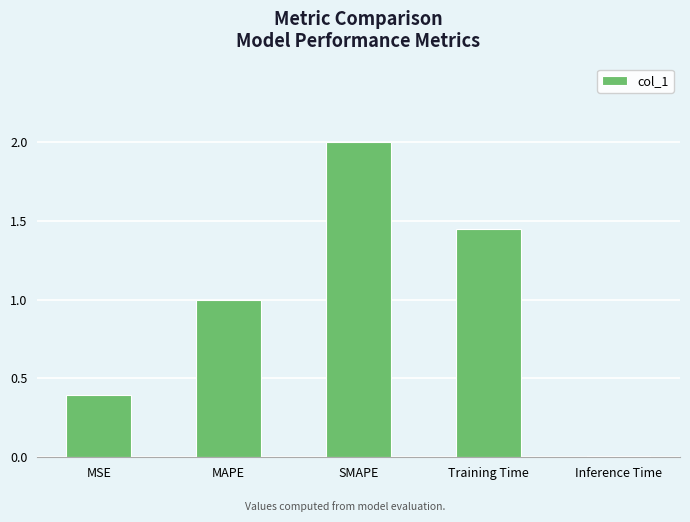

What is the label of the 3rd bar from the right?

SMAPE